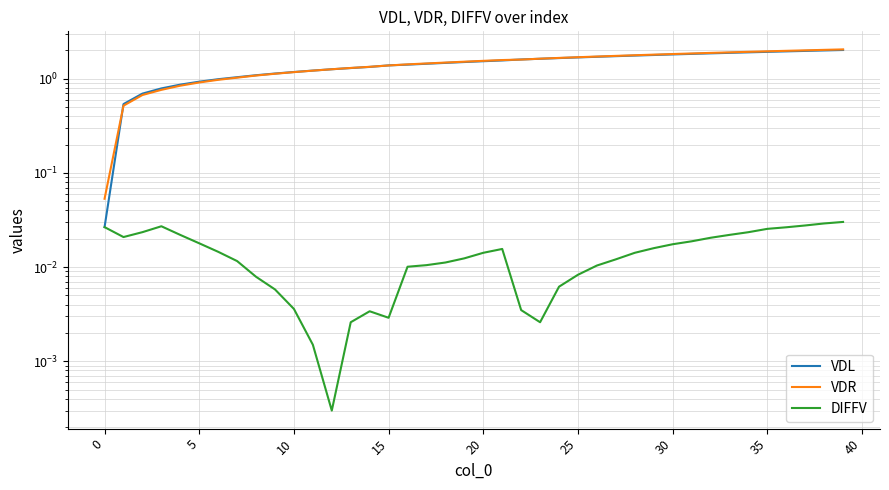

Reading left to right, extract all data points from this chart.

VDL: 0.0	0.5	0.7	0.8	0.9	0.9	1.0	1.0	1.1	1.1	1.2	1.2	1.3	1.3	1.3	1.4	1.4	1.4	1.5	1.5	1.5	1.6	1.6	1.6	1.7	1.7	1.7	1.7	1.8	1.8	1.8	1.8	1.9	1.9	1.9	1.9	2.0	2.0	2.0	2.0
VDR: 0.1	0.5	0.7	0.8	0.8	0.9	1.0	1.0	1.1	1.1	1.2	1.2	1.3	1.3	1.3	1.4	1.4	1.5	1.5	1.5	1.6	1.6	1.6	1.6	1.7	1.7	1.7	1.8	1.8	1.8	1.8	1.9	1.9	1.9	1.9	2.0	2.0	2.0	2.0	2.1
DIFFV: 0.0	0.0	0.0	0.0	0.0	0.0	0.0	0.0	0.0	0.0	0.0	0.0	0.0	0.0	0.0	0.0	0.0	0.0	0.0	0.0	0.0	0.0	0.0	0.0	0.0	0.0	0.0	0.0	0.0	0.0	0.0	0.0	0.0	0.0	0.0	0.0	0.0	0.0	0.0	0.0